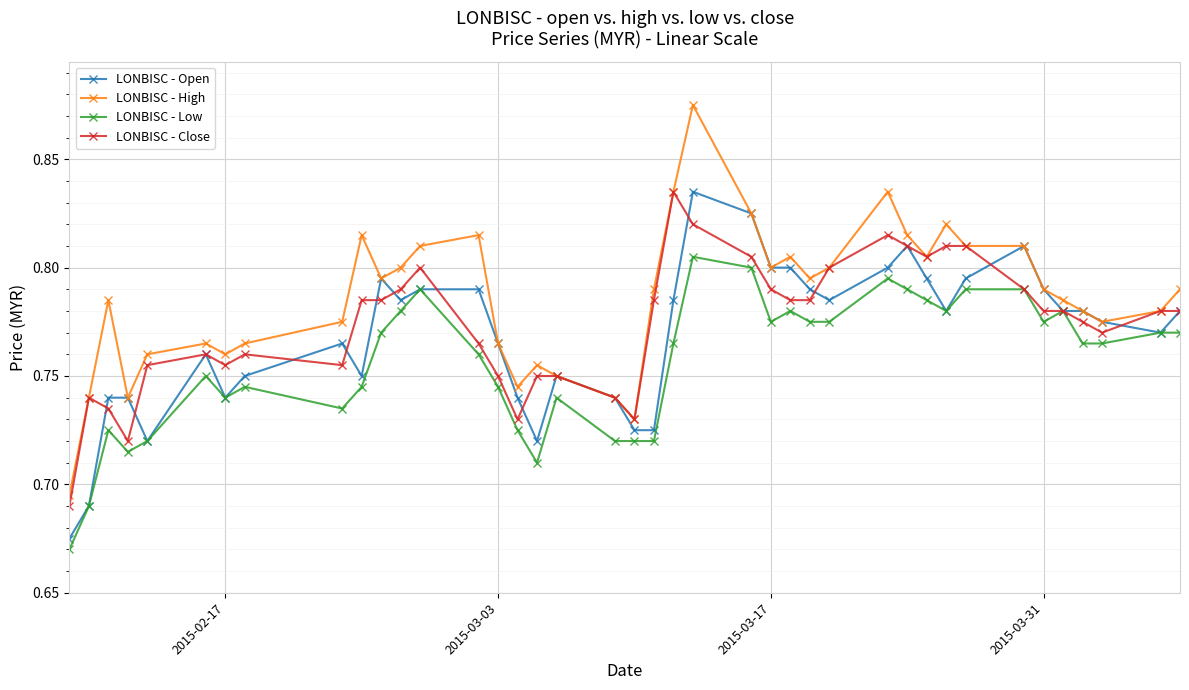

Which series has the largest total across all categories?

LONBISC - High